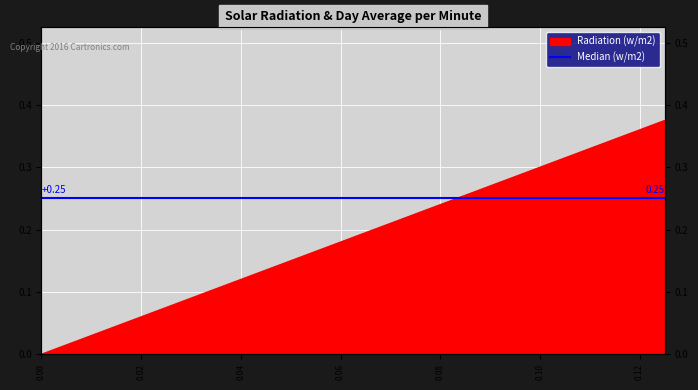

Is it true that the value at 0.125 is 0.2?

False